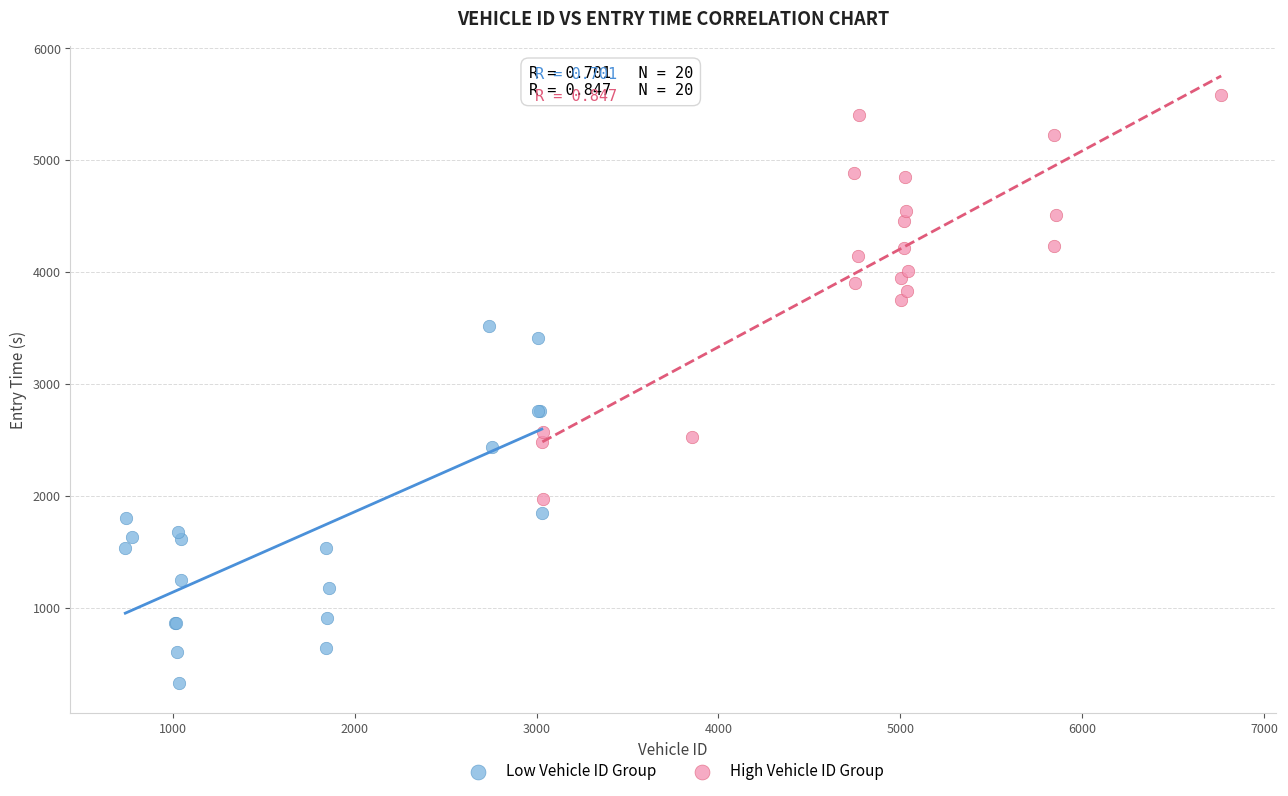

Which series contains the lowest Y value?

Low Vehicle ID Group